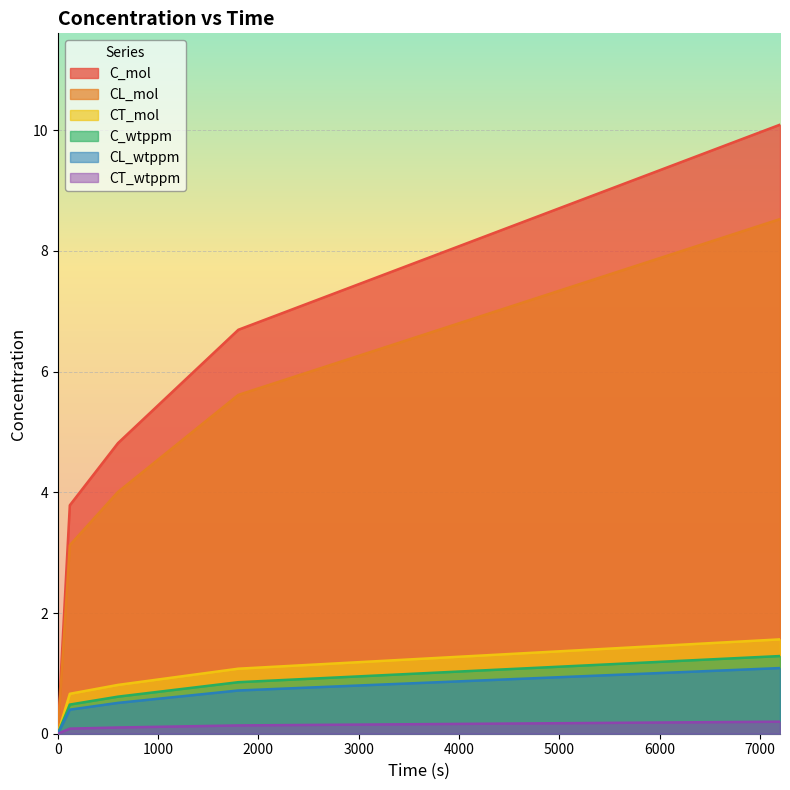

Does the chart display data point markers on the line(s)?

No